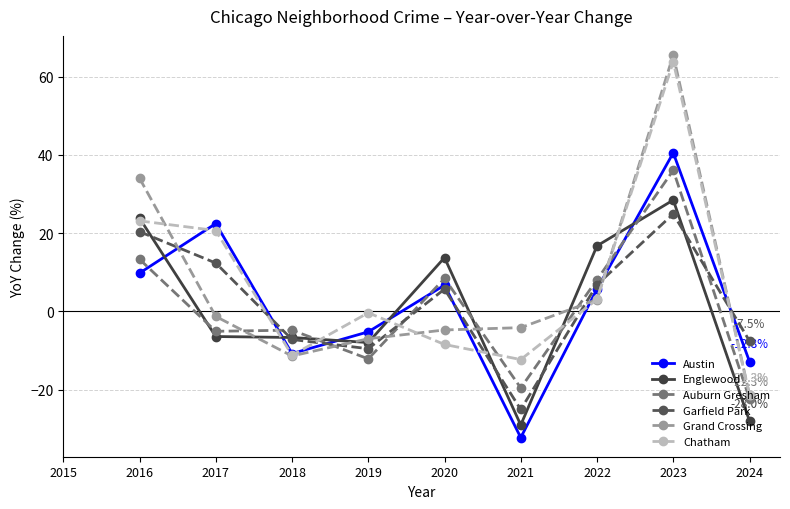

Is the value of Englewood at 2023 greater than the value of Auburn Gresham at 2020?

Yes